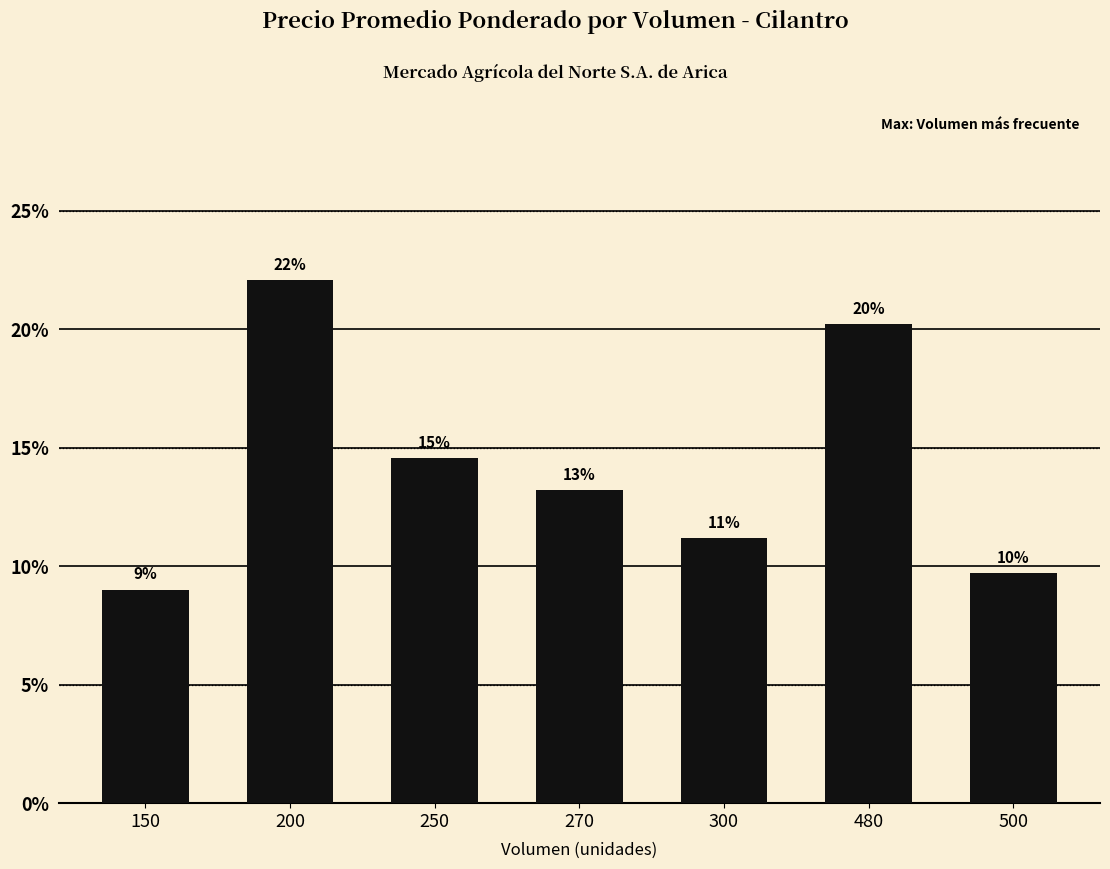

What is the smallest value displayed?

9.0